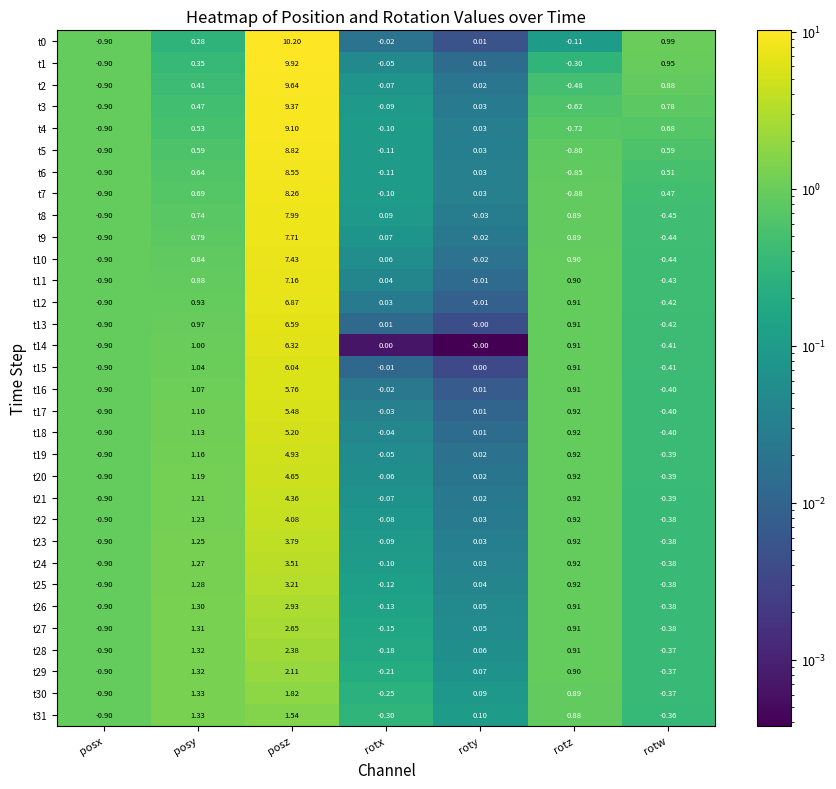

Which category has the highest value across all series?

posz